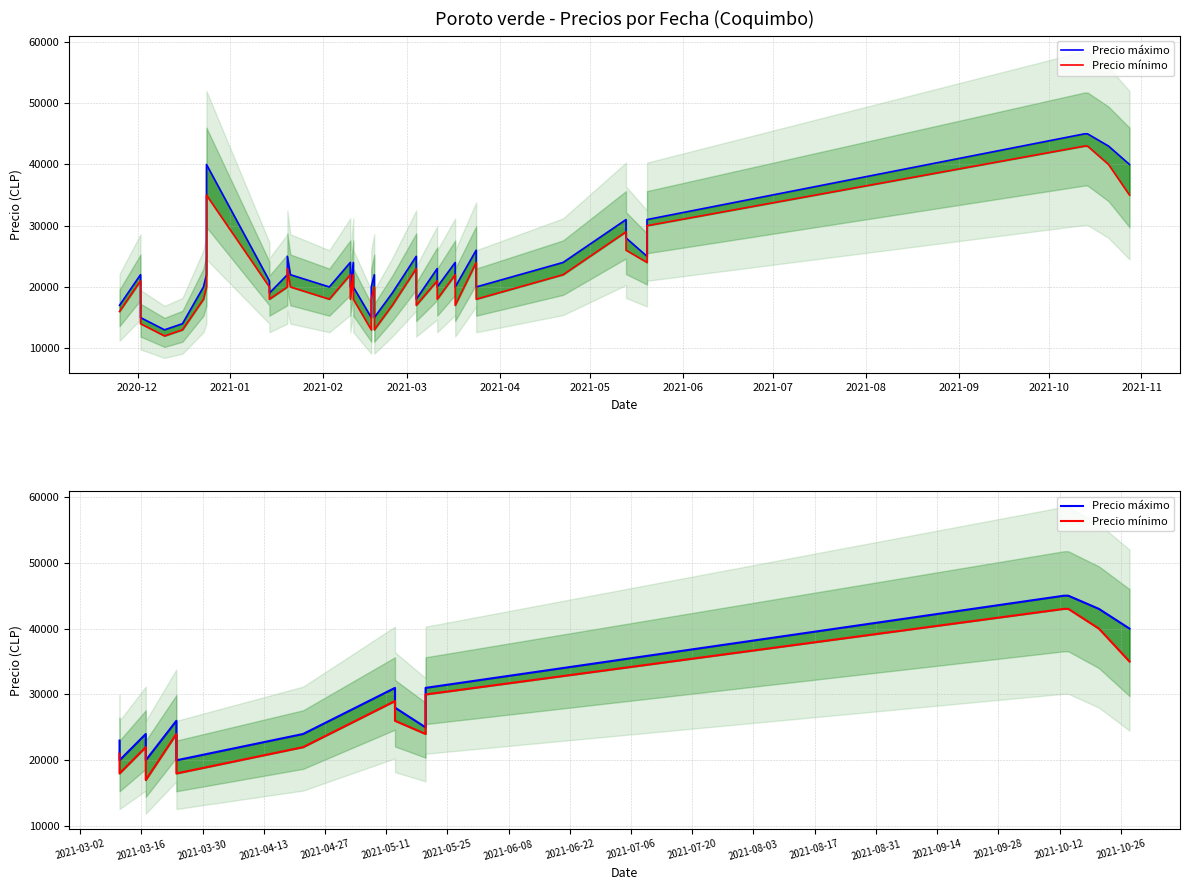

What is the label of the 5th point from the right?

2021-10